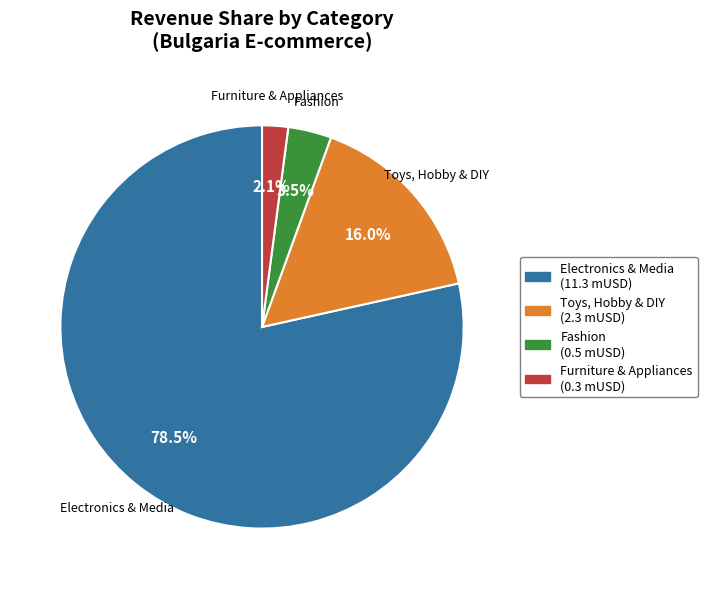

Count the number of slices in the pie.

4